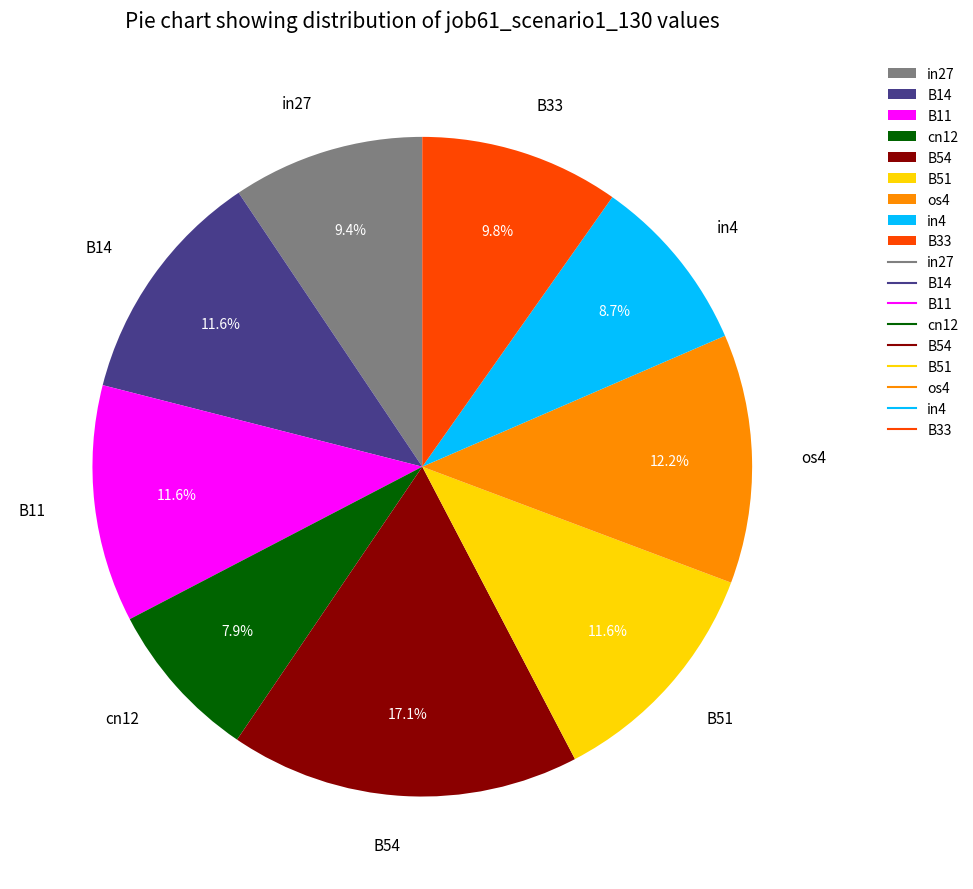

How much of the chart is everything except B14?

88.4%